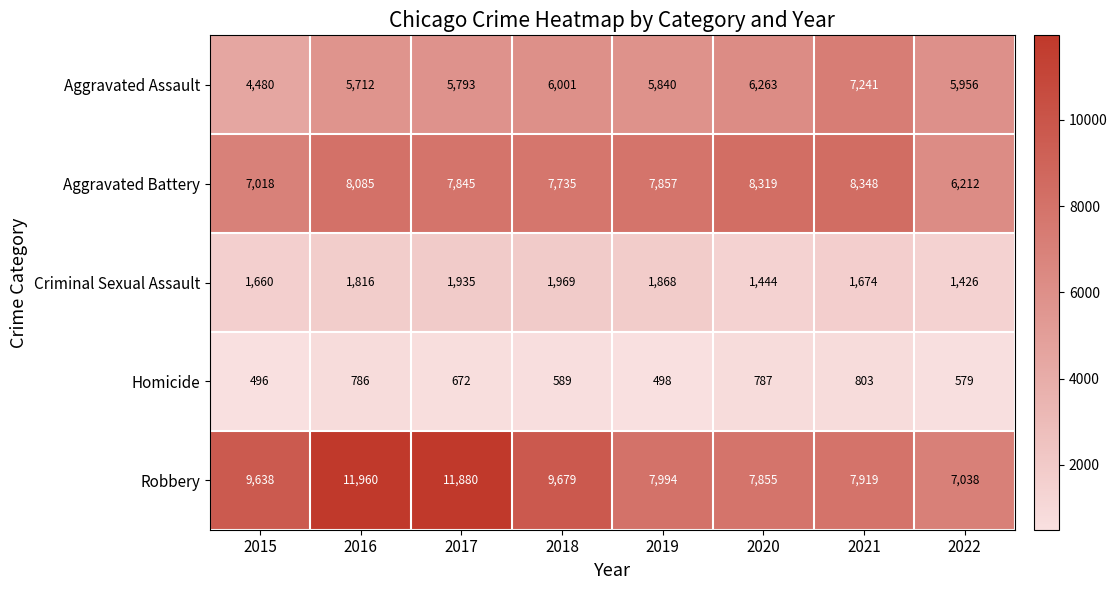

Between 2017 and 2019, which series saw the biggest shift?

Robbery